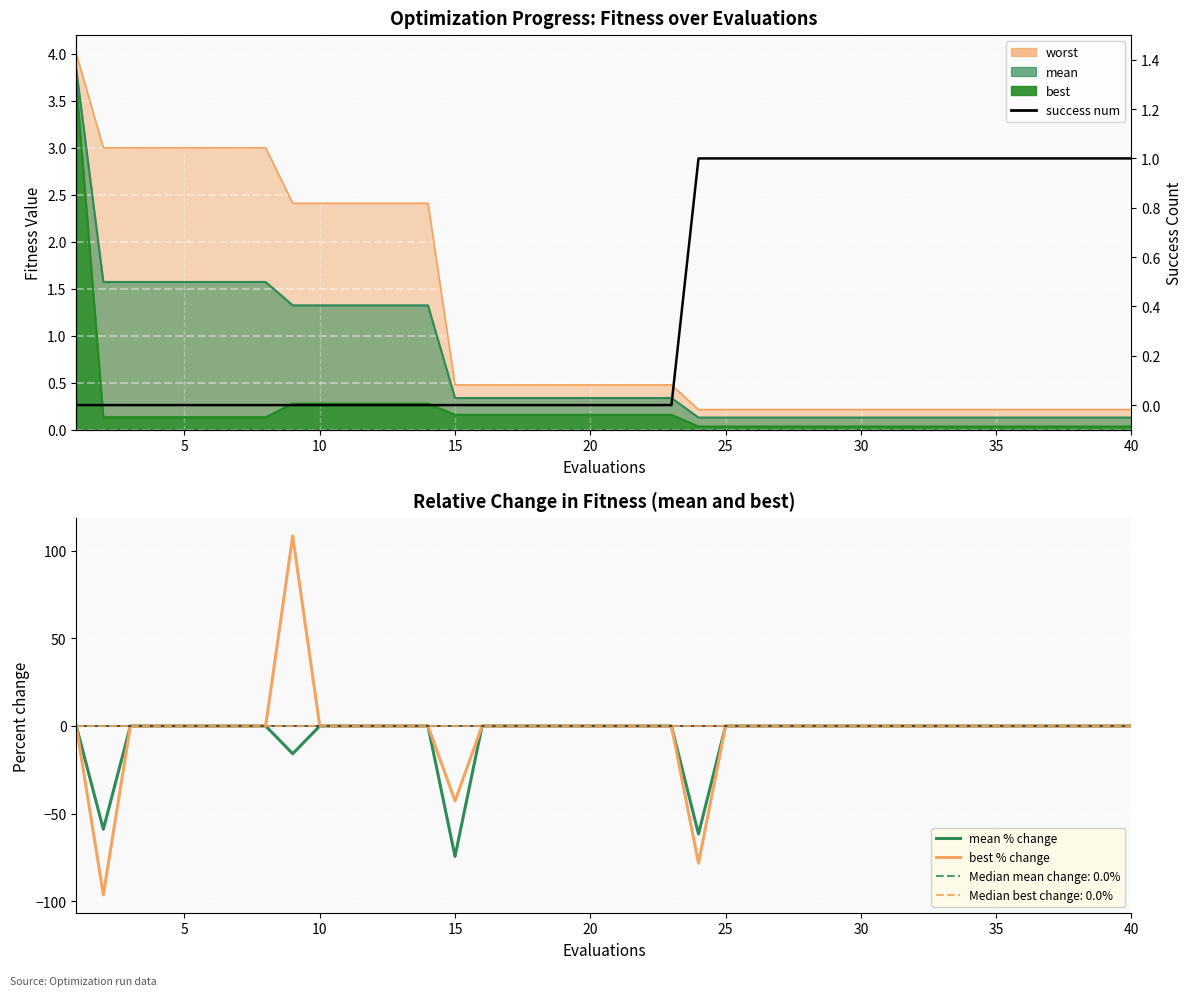

True or false: success num and best % change intersect in this chart.

False